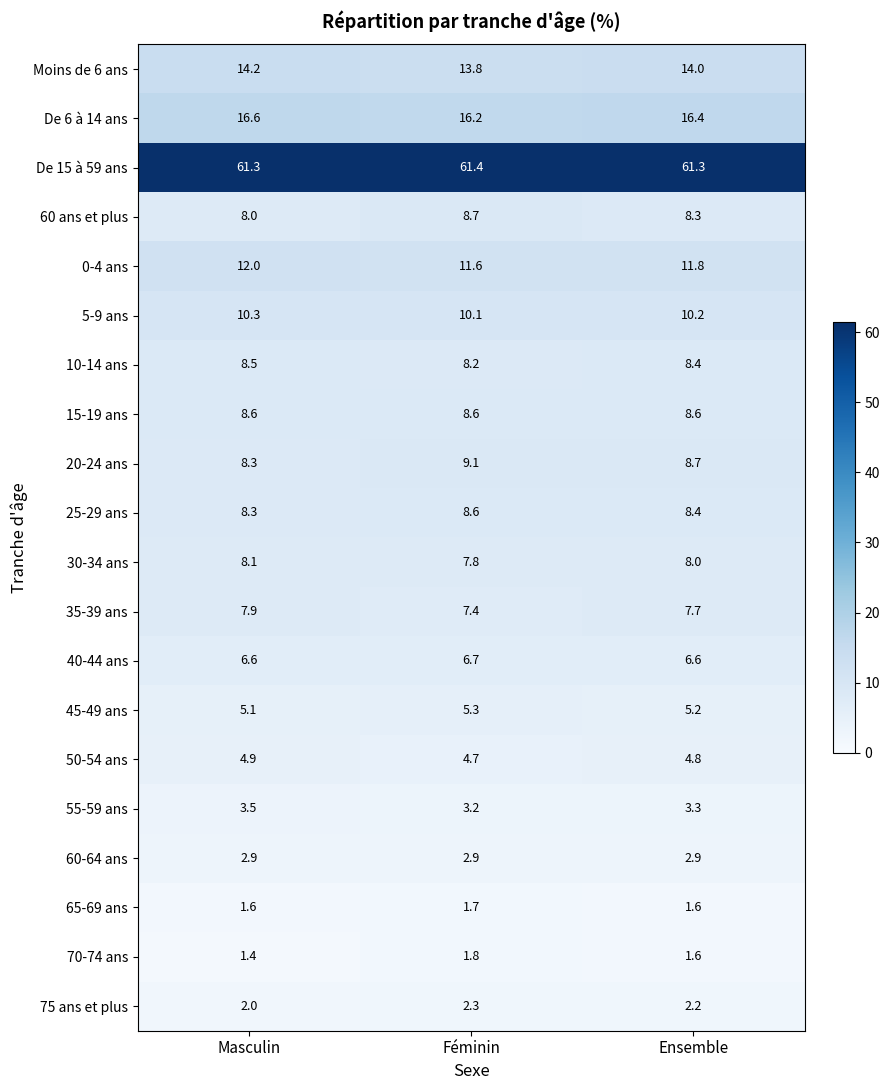

Which series has the largest range (max minus min)?

20-24 ans